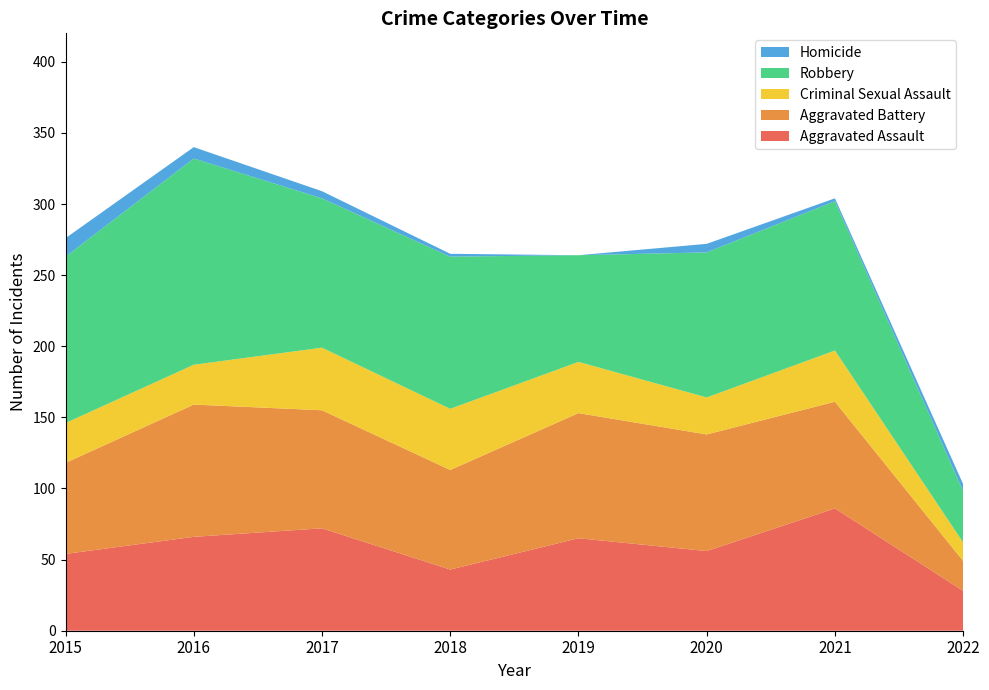

Reading left to right, what are all the values shown in this chart?

Aggravated Assault: 2015=54	2016=66	2017=72	2018=43	2019=65	2020=56	2021=86	2022=28
Aggravated Battery: 2015=64	2016=93	2017=83	2018=70	2019=88	2020=82	2021=75	2022=21
Criminal Sexual Assault: 2015=28	2016=28	2017=44	2018=43	2019=36	2020=26	2021=36	2022=13
Robbery: 2015=117	2016=145	2017=105	2018=107	2019=75	2020=102	2021=105	2022=36
Homicide: 2015=13	2016=8	2017=5	2018=2	2019=0	2020=6	2021=2	2022=5